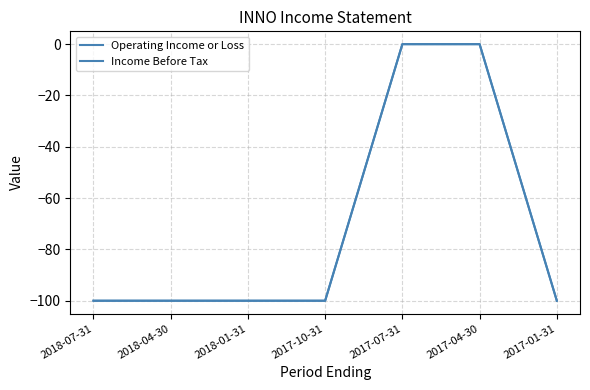

Reading left to right, list all the values displayed in this chart.

Operating Income or Loss: -100	-100	-100	-100	0	0	-100
Income Before Tax: -100	-100	-100	-100	0	0	-100